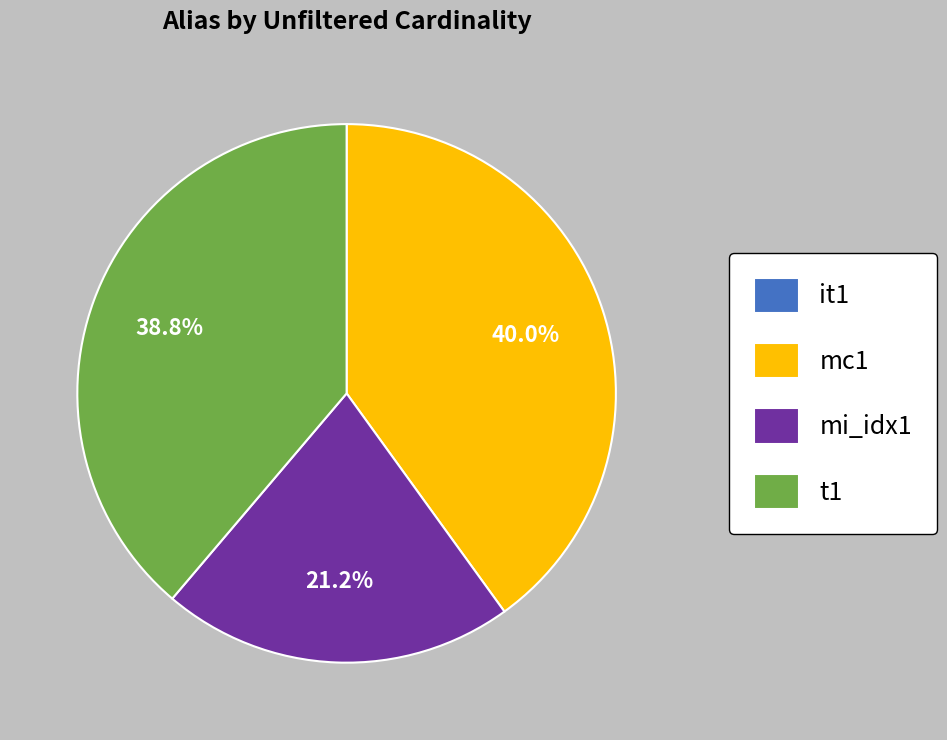

Is there a majority slice in this chart?

No